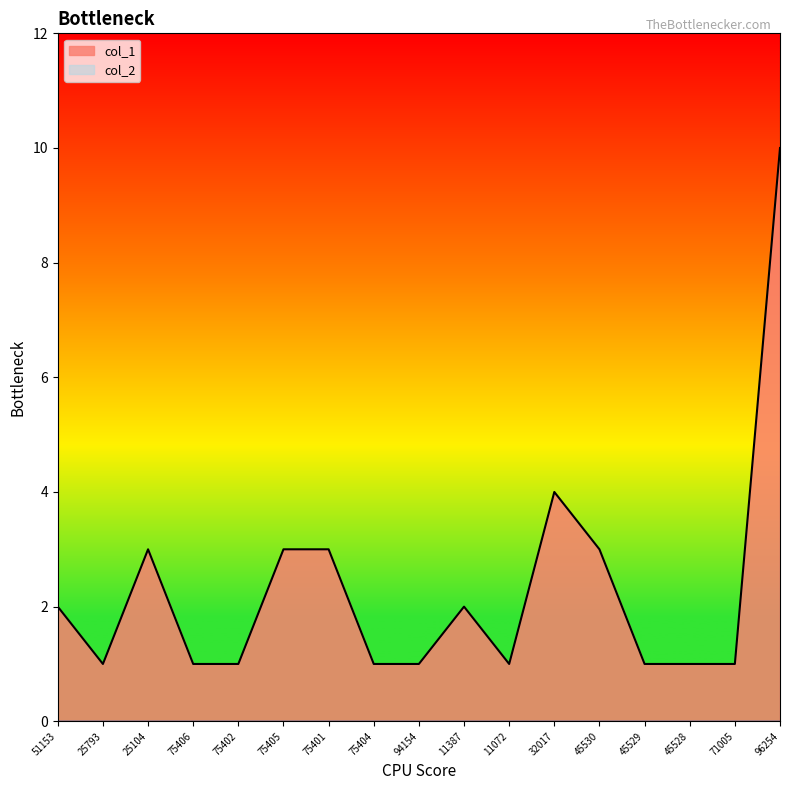

Does the chart have visible grid lines?

No